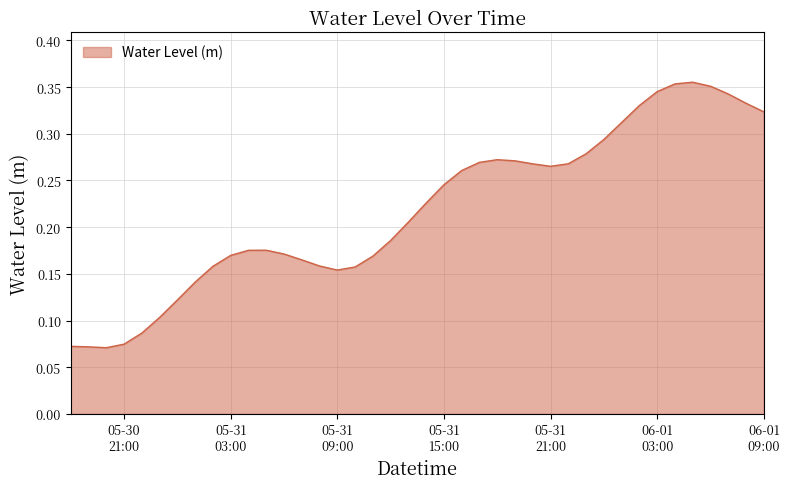

What is the maximum value shown in the chart?

0.4